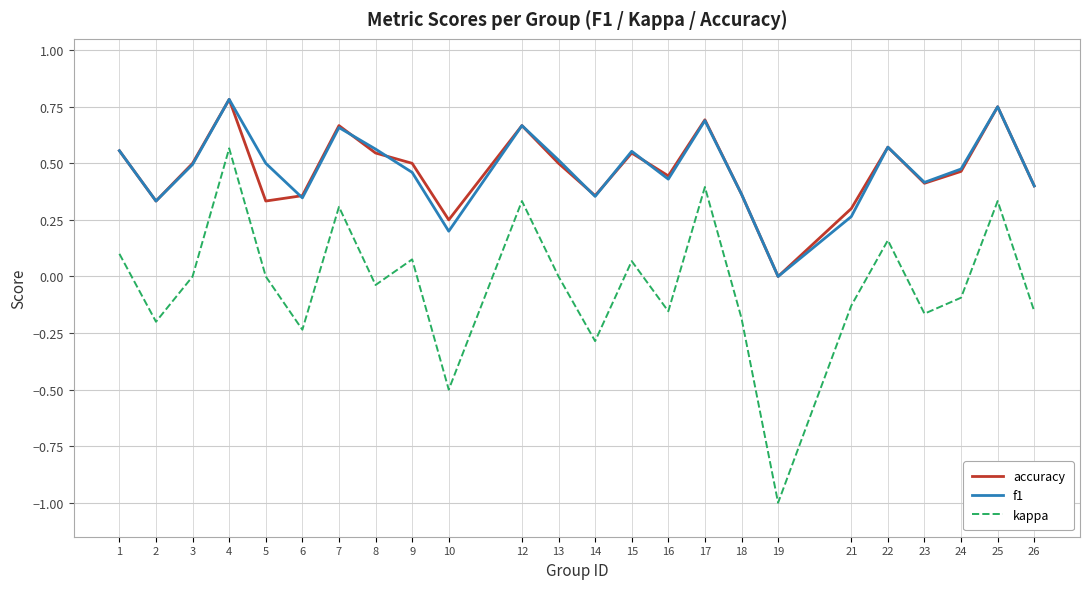

What is the difference between the maximum and minimum values in the kappa series?

1.6